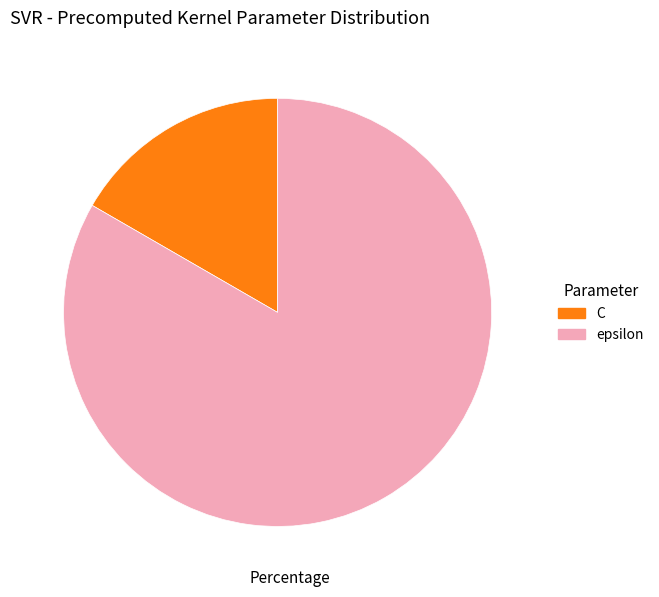

Is it true that C is 17% of the pie?

True